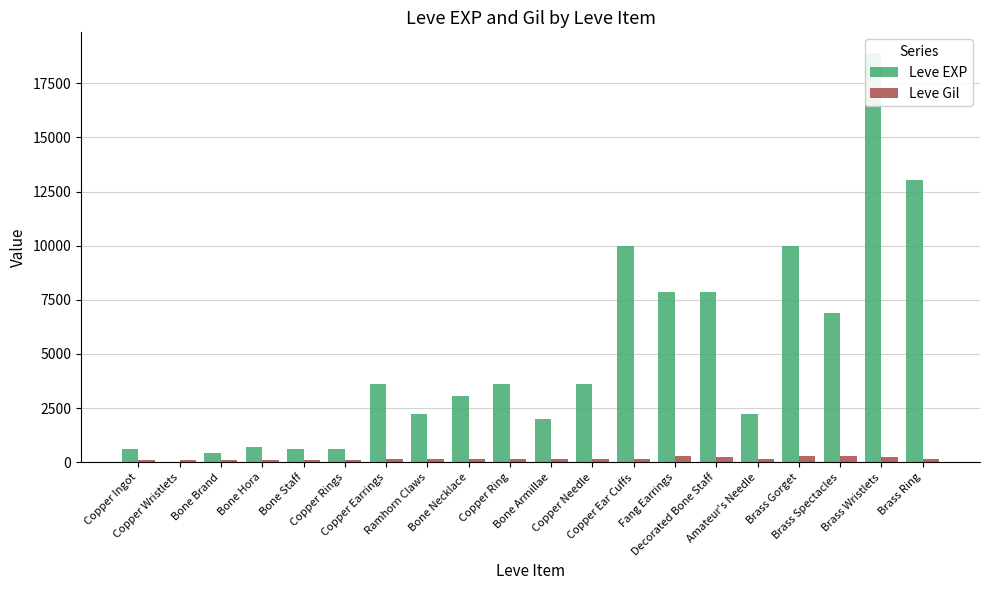

What is the greatest value displayed?

18910